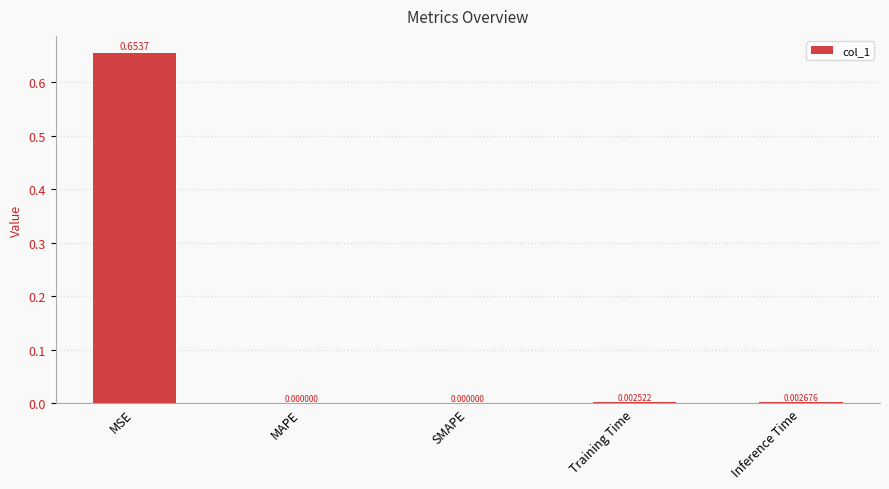

Which has a higher value, MAPE or Training Time?

Training Time